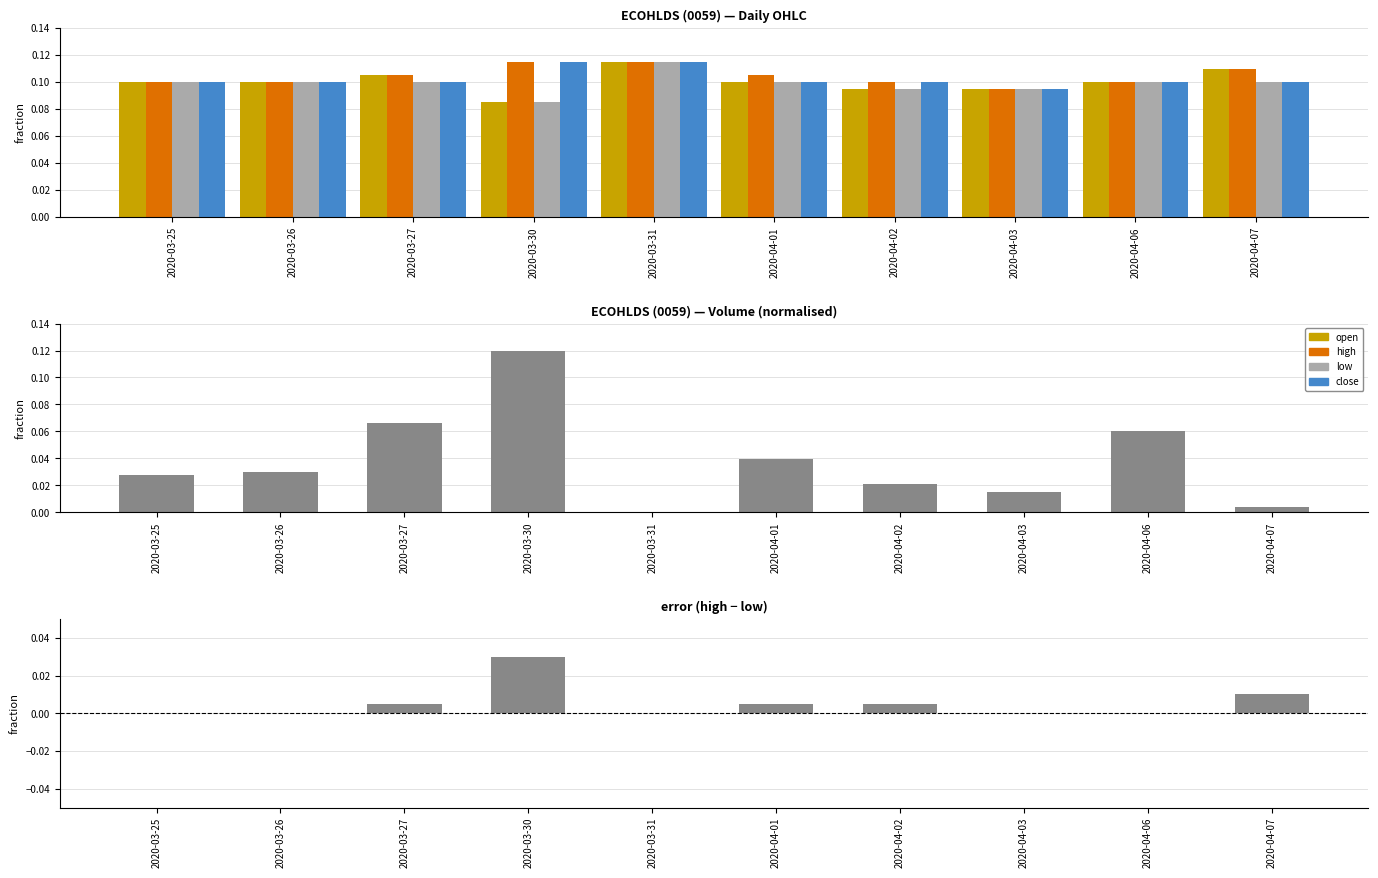

Reading left to right, what are all the values shown in this chart?

open: 0.1	0.1	0.1	0.1	0.1	0.1	0.1	0.1	0.1	0.1
high: 0.1	0.1	0.1	0.1	0.1	0.1	0.1	0.1	0.1	0.1
low: 0.1	0.1	0.1	0.1	0.1	0.1	0.1	0.1	0.1	0.1
close: 0.1	0.1	0.1	0.1	0.1	0.1	0.1	0.1	0.1	0.1
vol: 0.0	0.0	0.1	0.1	0.0	0.0	0.0	0.0	0.1	0.0
high-low: 0.0	0.0	0.0	0.0	0.0	0.0	0.0	0.0	0.0	0.0